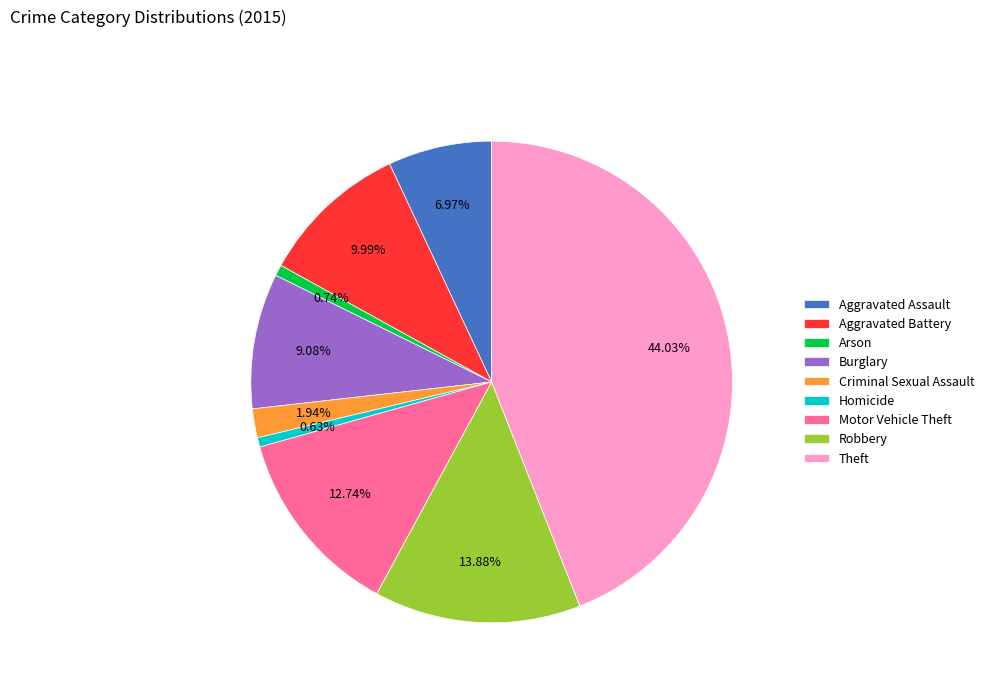

Which has a higher value, Motor Vehicle Theft or Theft?

Theft